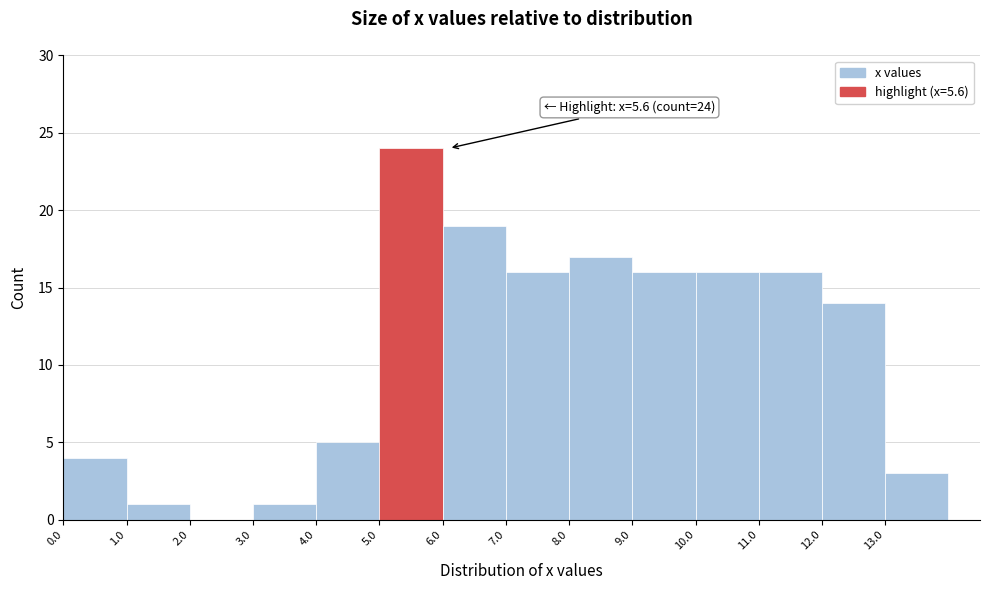

Which range on the x-axis has the tallest bar?

5 to 6